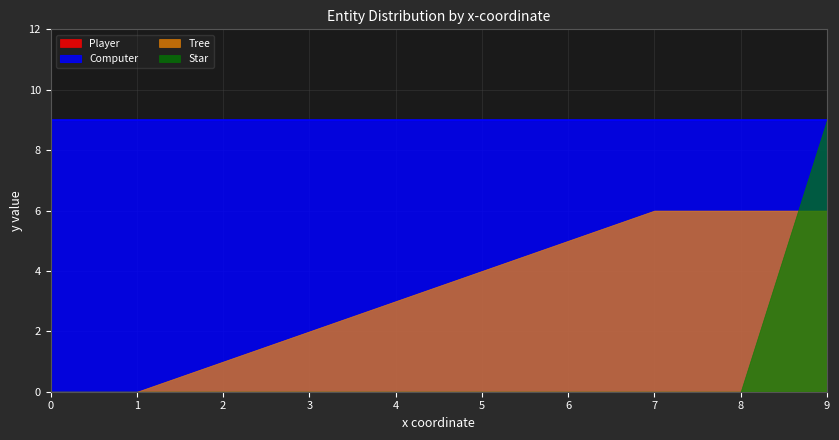

Where does the Tree series first go above 4?

6